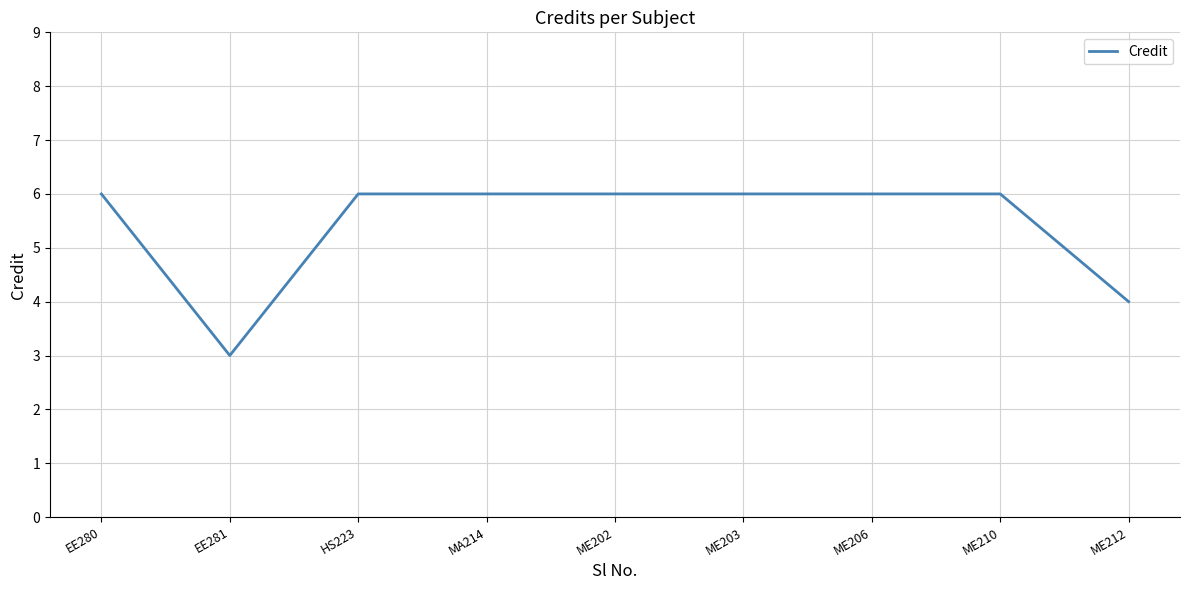

What is the minimum value shown in the chart?

3